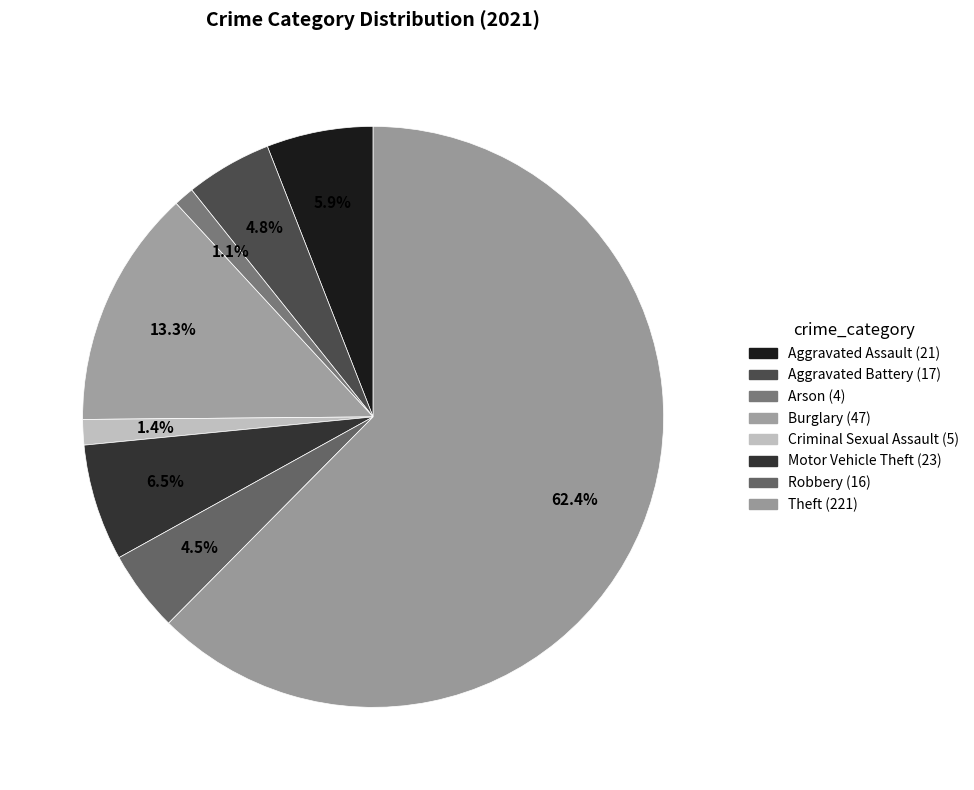

How many slices are in this pie chart?

8